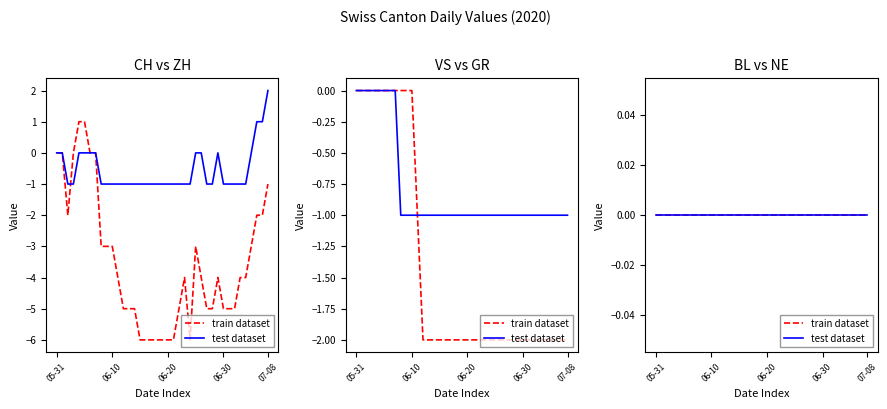

At how many categories does at least one series exceed 1?

1